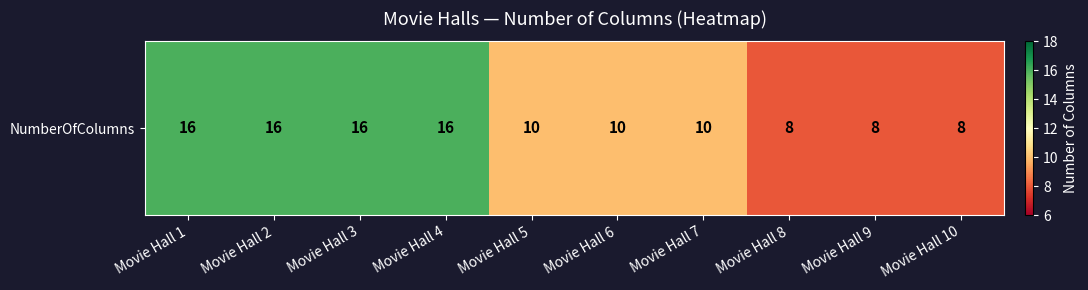

Where does the data first go above 10?

Movie Hall 1